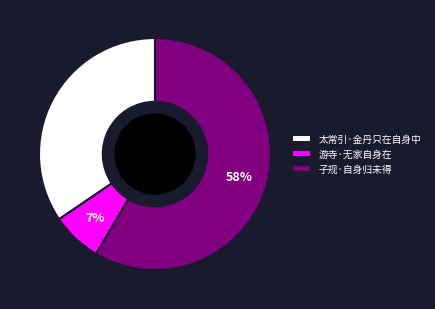

Approximately how many times larger is the value at 游寺·无家自身在 compared to 太常引·金丹只在自身中?

0.2